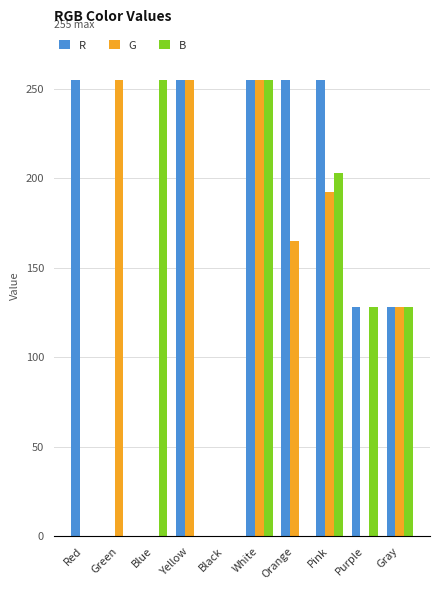

How many groups of bars are there?

10